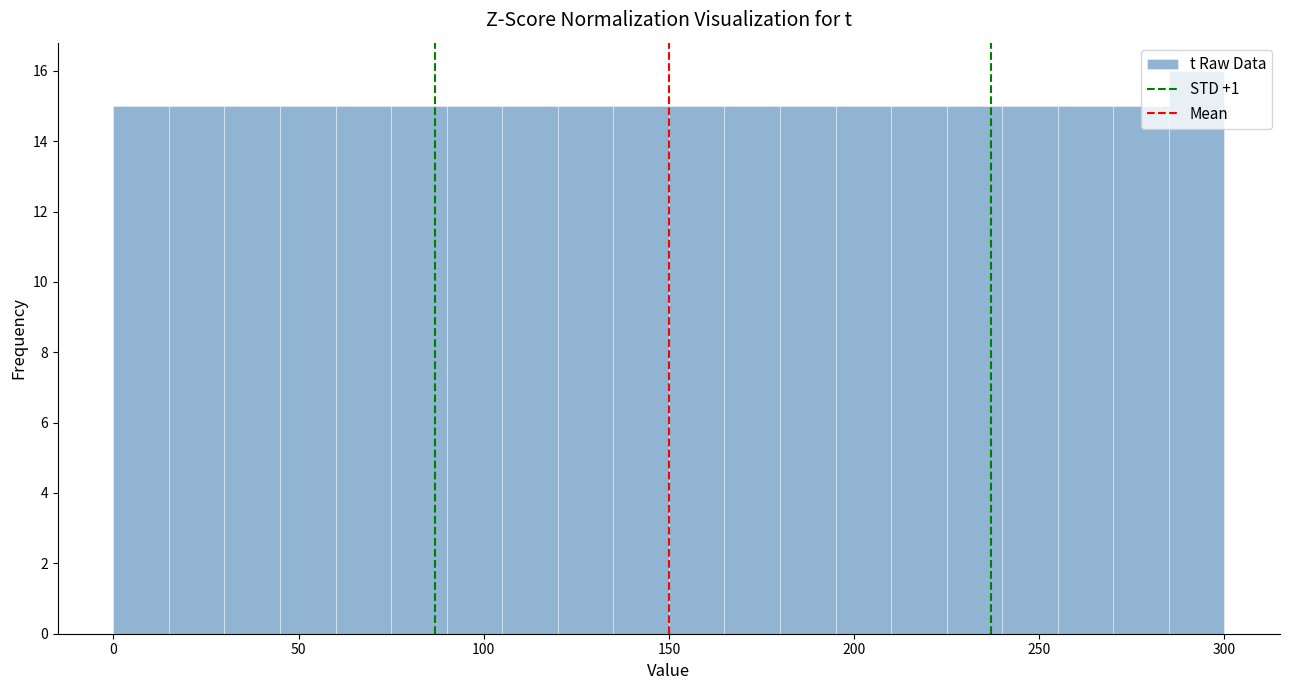

Read against the x-axis, roughly where is the centre of the tallest bar?

295